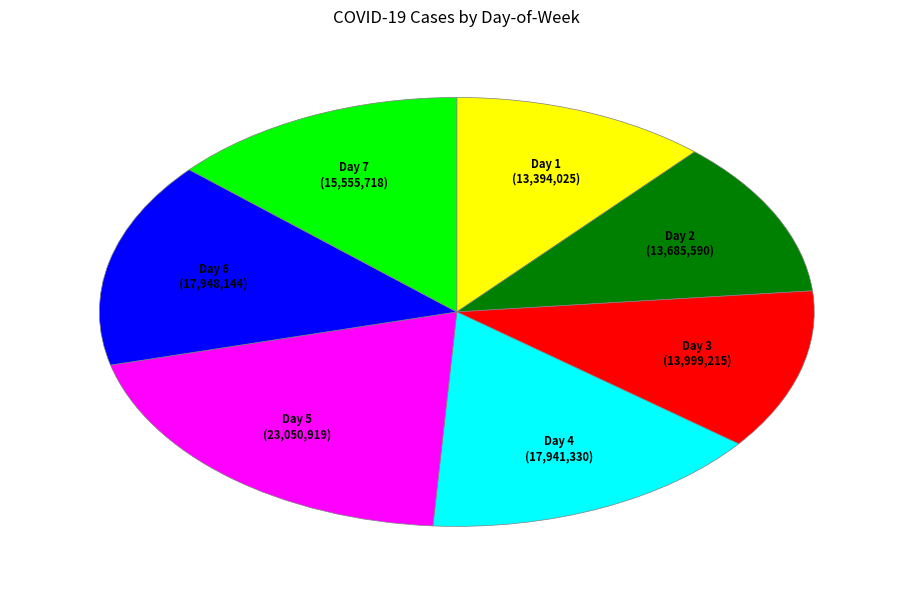

How many slices are in this pie chart?

7